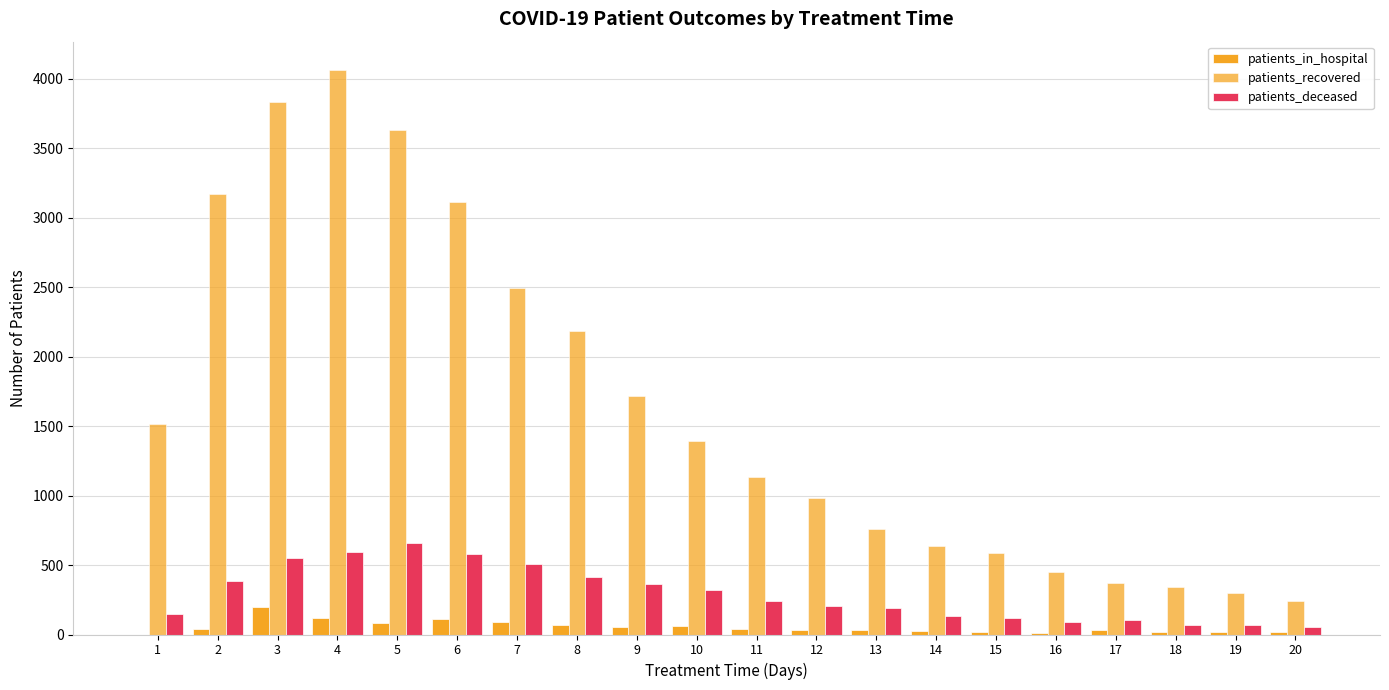

At which label does patients_deceased first exceed 238?

2